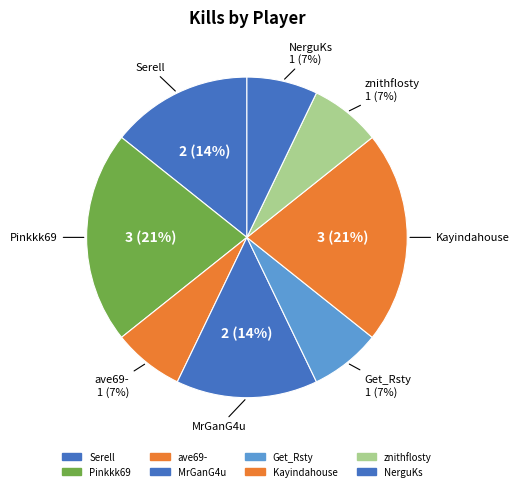

Is there a majority slice in this chart?

No